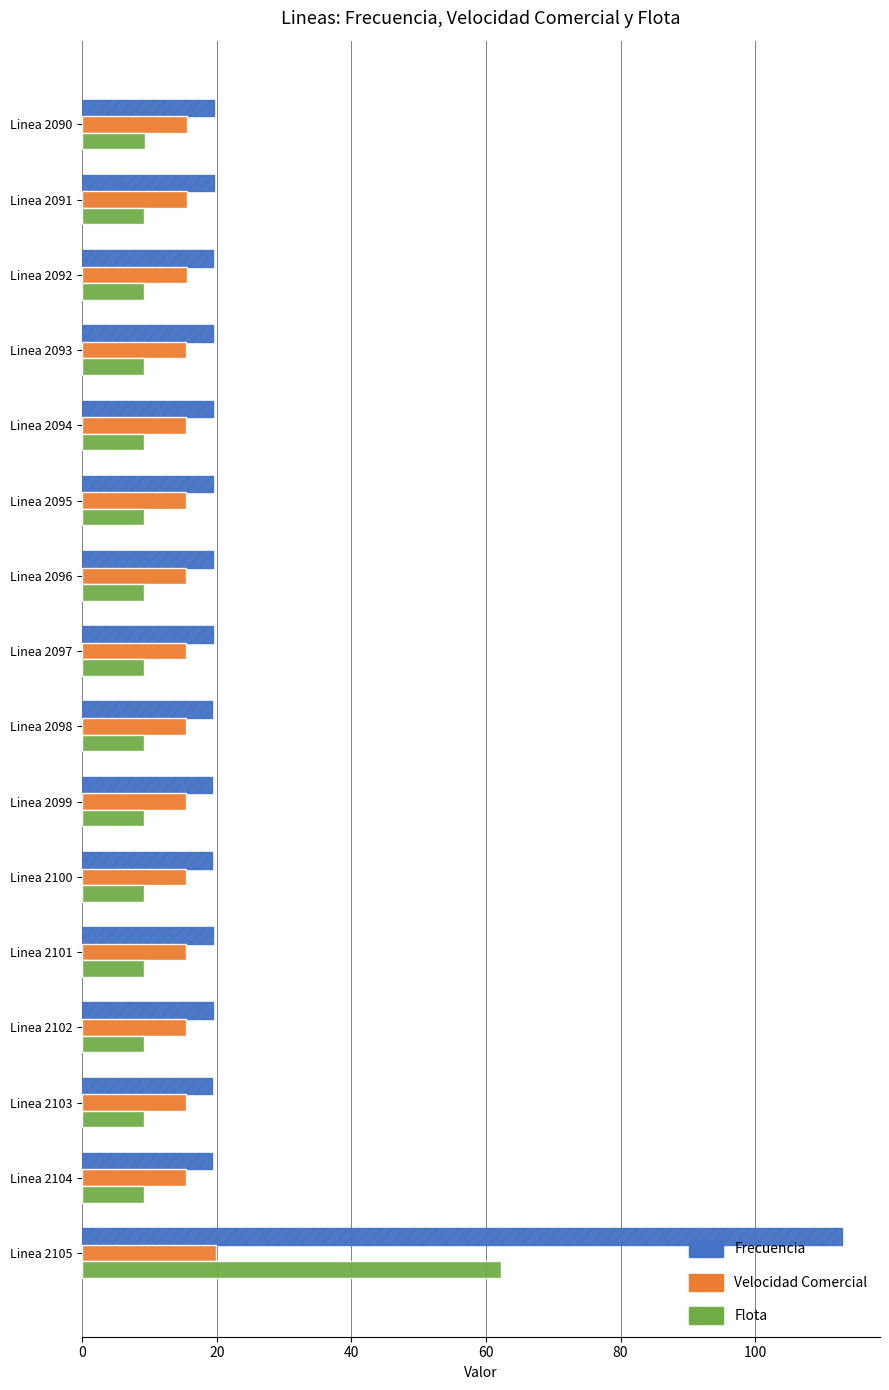

What is the spread (max minus min) of values at Linea 2104?

10.2